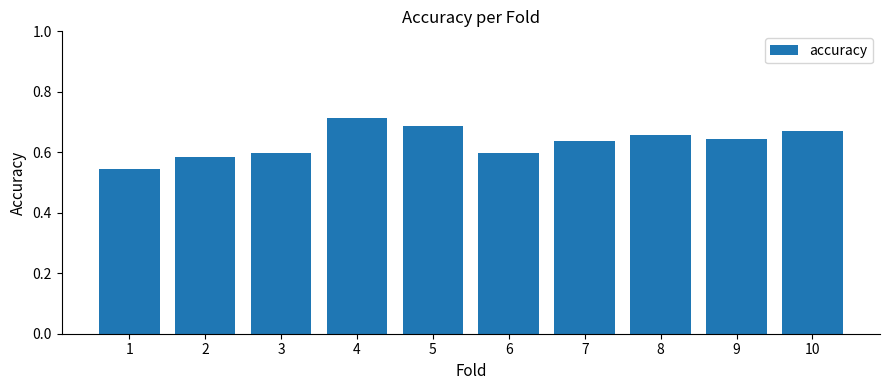

The value at 6 is 0.6. True or false?

True